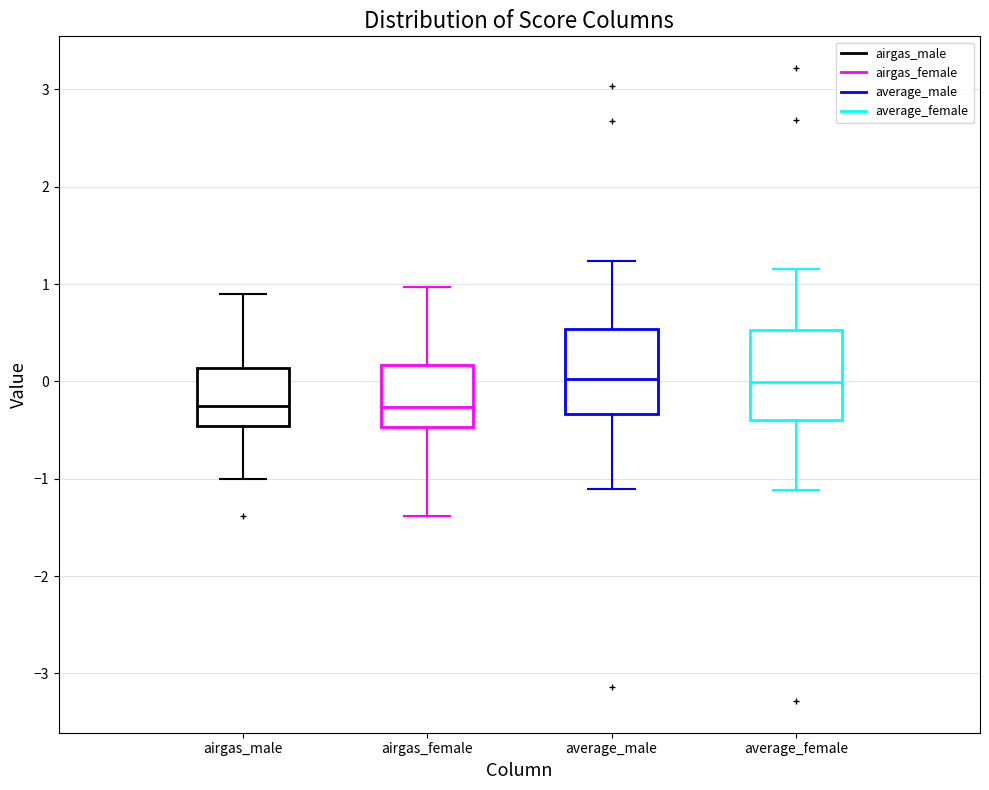

Reading left to right, transcribe this box plot: for each box, give where its median line is, the range the box spans, and where its two whiskers end, as read against the y-axis. The values are not printed on the chart, so give them approximately, as read against the axis.

airgas_male: median -0.3, box -0.5 to 0.1, whiskers -1.0 to 0.9
airgas_female: median -0.3, box -0.5 to 0.2, whiskers -1.4 to 1.0
average_male: median 0.0, box -0.3 to 0.5, whiskers -1.1 to 1.2
average_female: median 0.0, box -0.4 to 0.5, whiskers -1.1 to 1.2